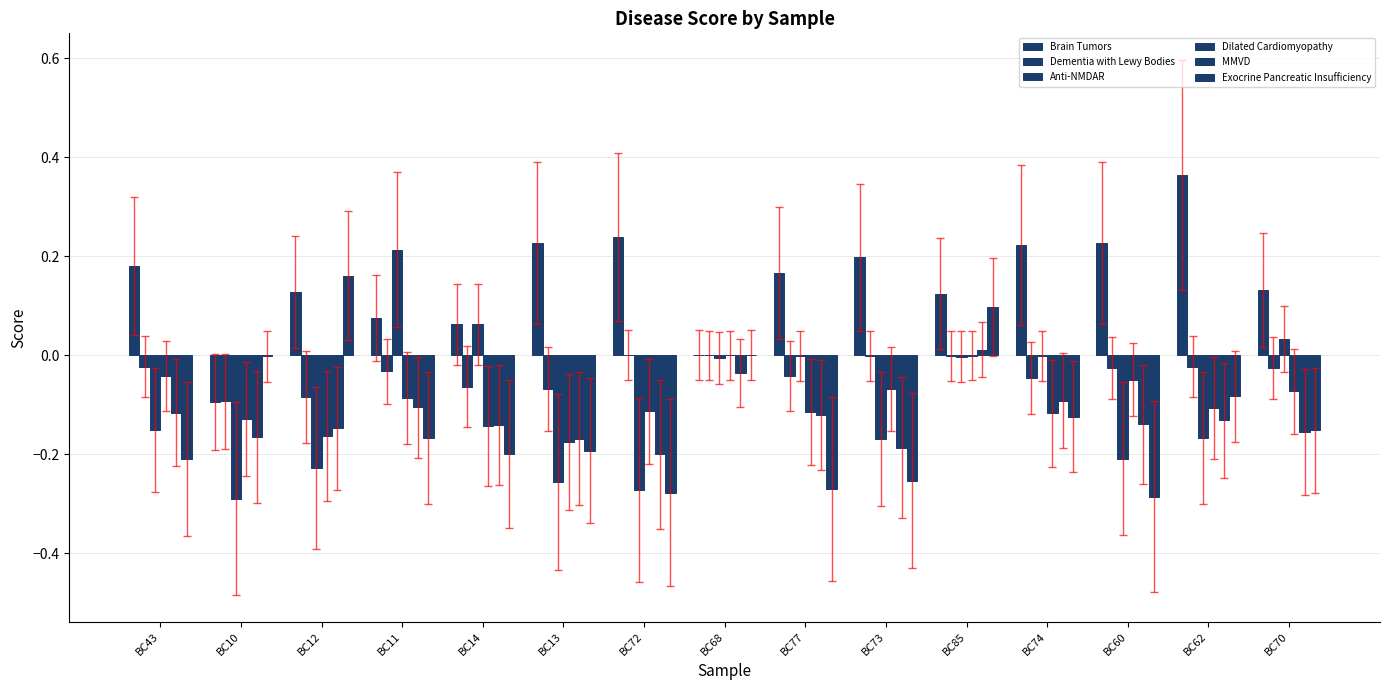

Reading left to right, transcribe all the data shown in this chart.

Brain Tumors: 0.2	-0.1	0.1	0.1	0.1	0.2	0.2	0.0	0.2	0.2	0.1	0.2	0.2	0.4	0.1
Dementia with Lewy Bodies: -0.0	-0.1	-0.1	-0.0	-0.1	-0.1	0.0	-0.0	-0.0	-0.0	-0.0	-0.0	-0.0	-0.0	-0.0
Anti-NMDAR: -0.2	-0.3	-0.2	0.2	0.1	-0.3	-0.3	-0.0	-0.0	-0.2	-0.0	-0.0	-0.2	-0.2	0.0
Dilated Cardiomyopathy: -0.0	-0.1	-0.2	-0.1	-0.1	-0.2	-0.1	0.0	-0.1	-0.1	-0.0	-0.1	-0.0	-0.1	-0.1
MMVD: -0.1	-0.2	-0.1	-0.1	-0.1	-0.2	-0.2	-0.0	-0.1	-0.2	0.0	-0.1	-0.1	-0.1	-0.2
Exocrine Pancreatic Insufficiency: -0.2	-0.0	0.2	-0.2	-0.2	-0.2	-0.3	0.0	-0.3	-0.3	0.1	-0.1	-0.3	-0.1	-0.2